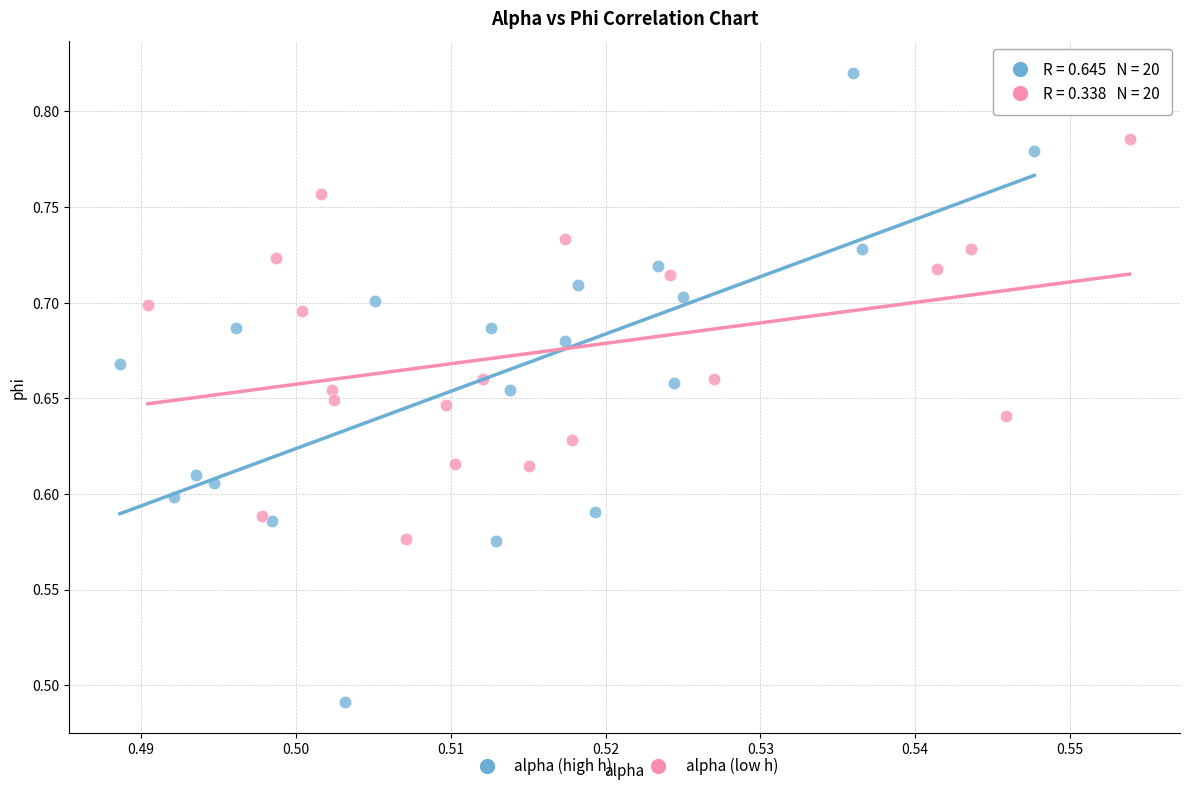

What are all the series names shown in the legend?

alpha (high h), alpha (low h)